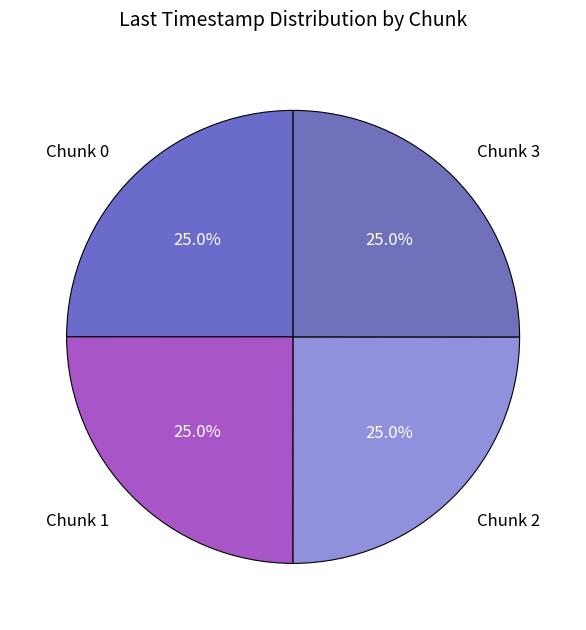

Is Chunk 1 the majority of the pie?

No